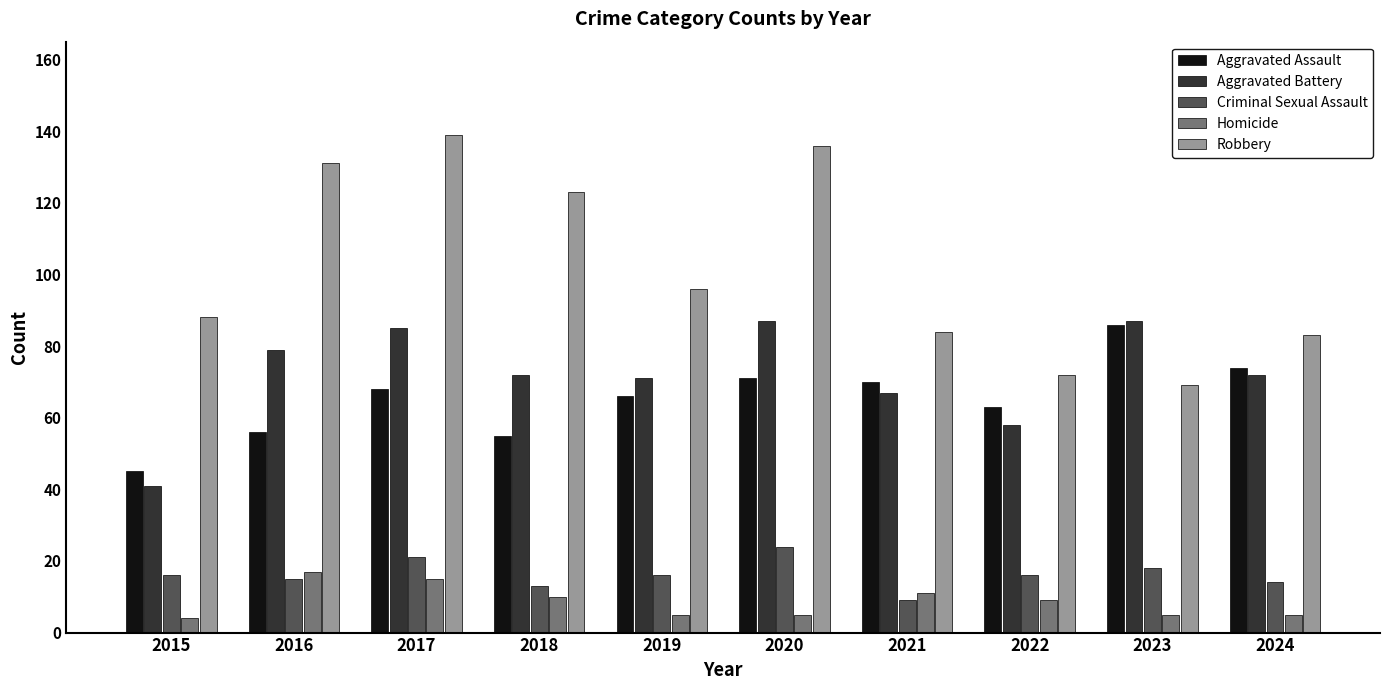

The Aggravated Assault series shows 27 at 2016. True or false?

False